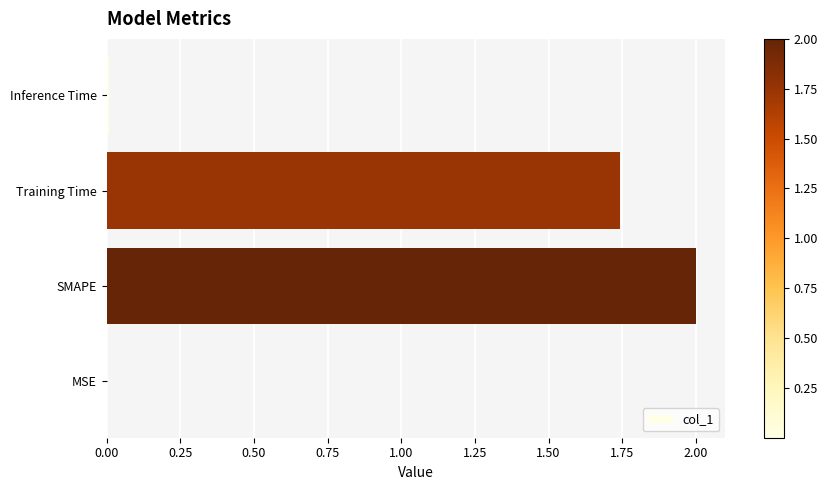

Which category has the highest value across all series?

SMAPE